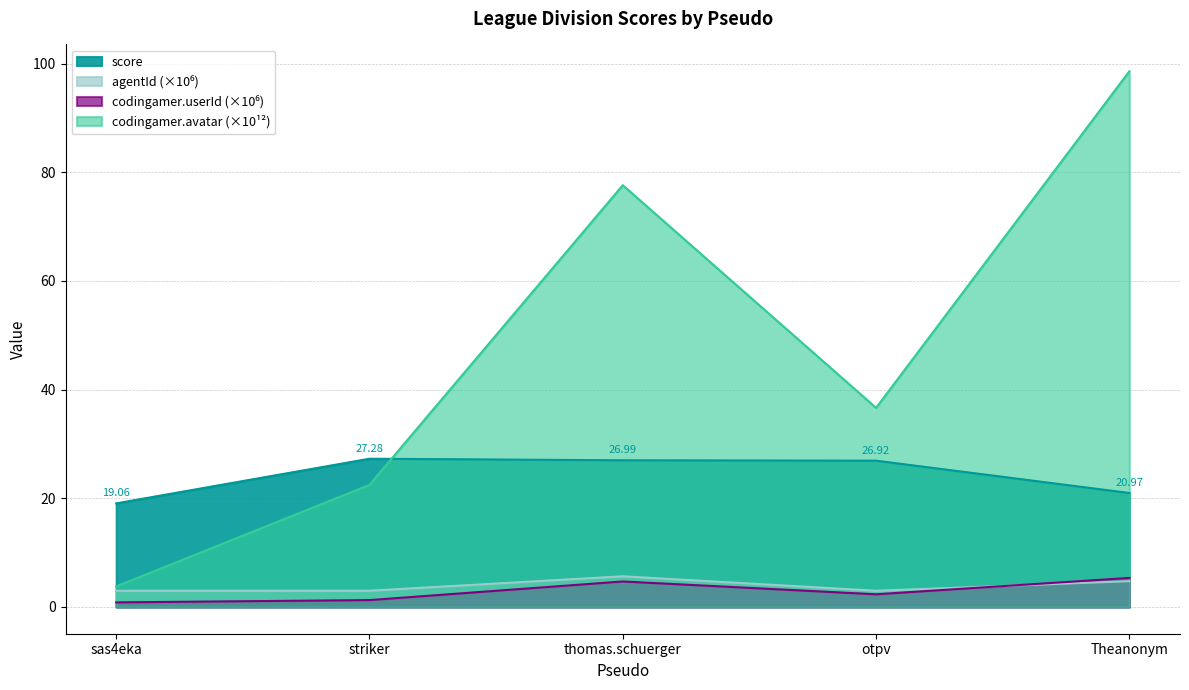

How many interior local peaks does the codingamer.userId series have?

1